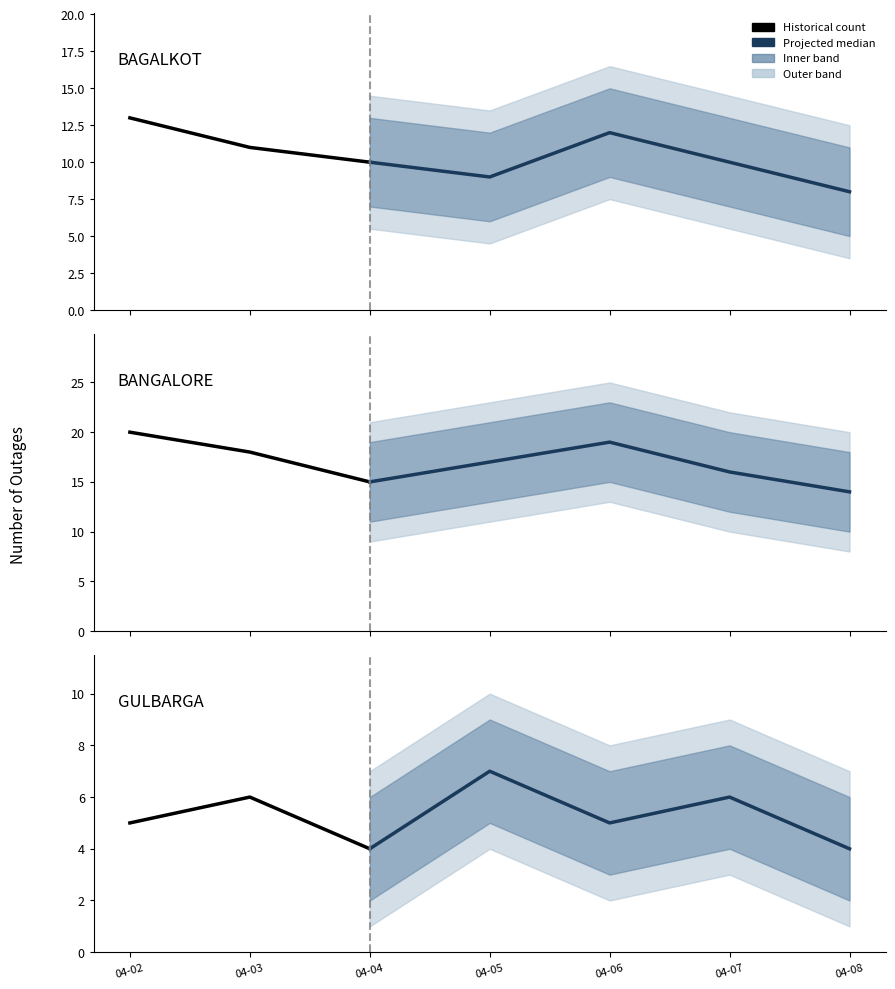

True or false: BANGALORE has a value of 8 at 6.

False